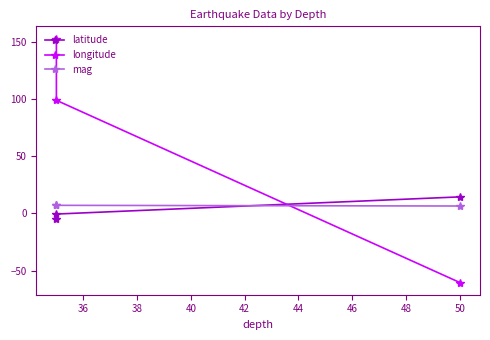

Between 34 and 38, which is larger?

34